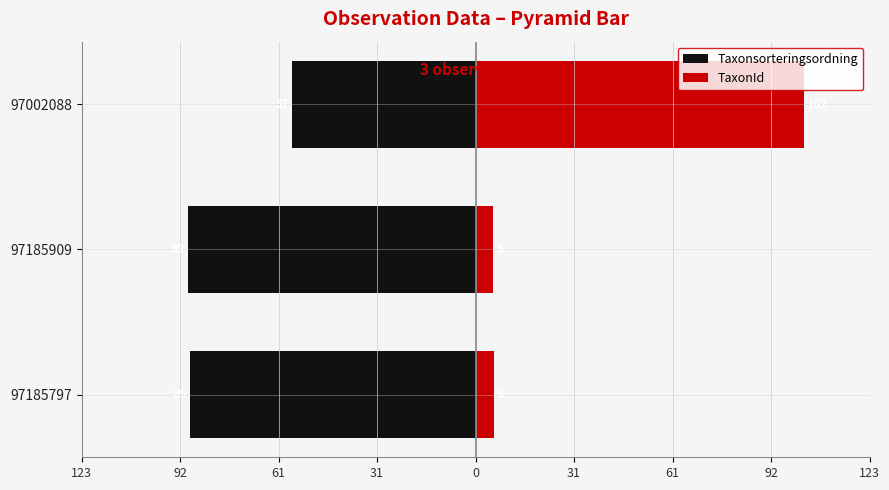

What are all the series names shown in the legend?

Taxonsorteringsordning, TaxonId